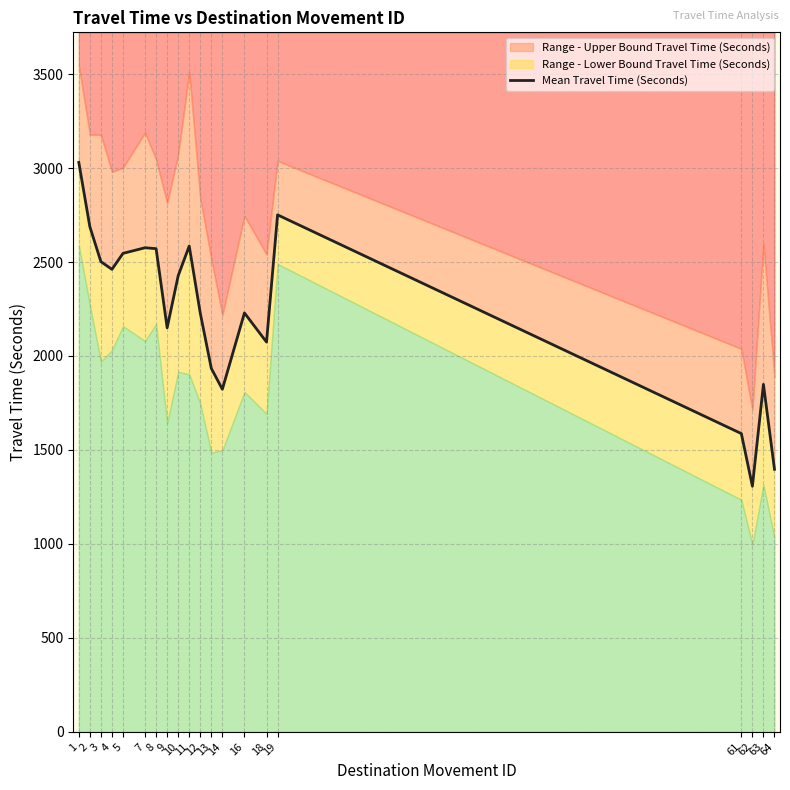

Count the number of categories in the chart.

20